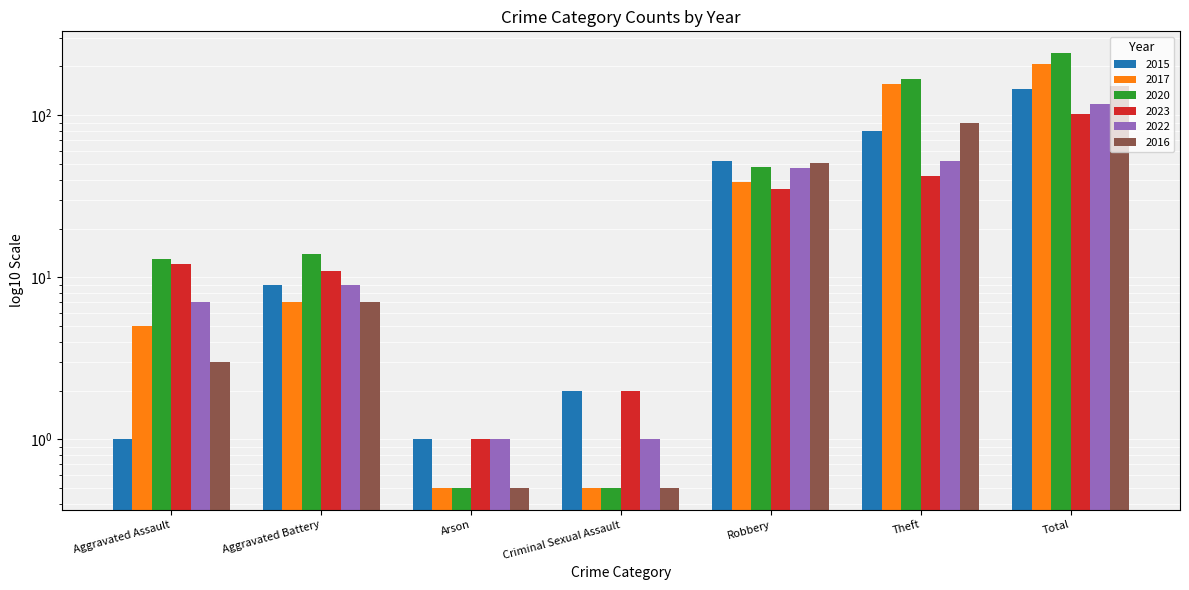

Between Theft and Aggravated Battery, which is larger?

Theft